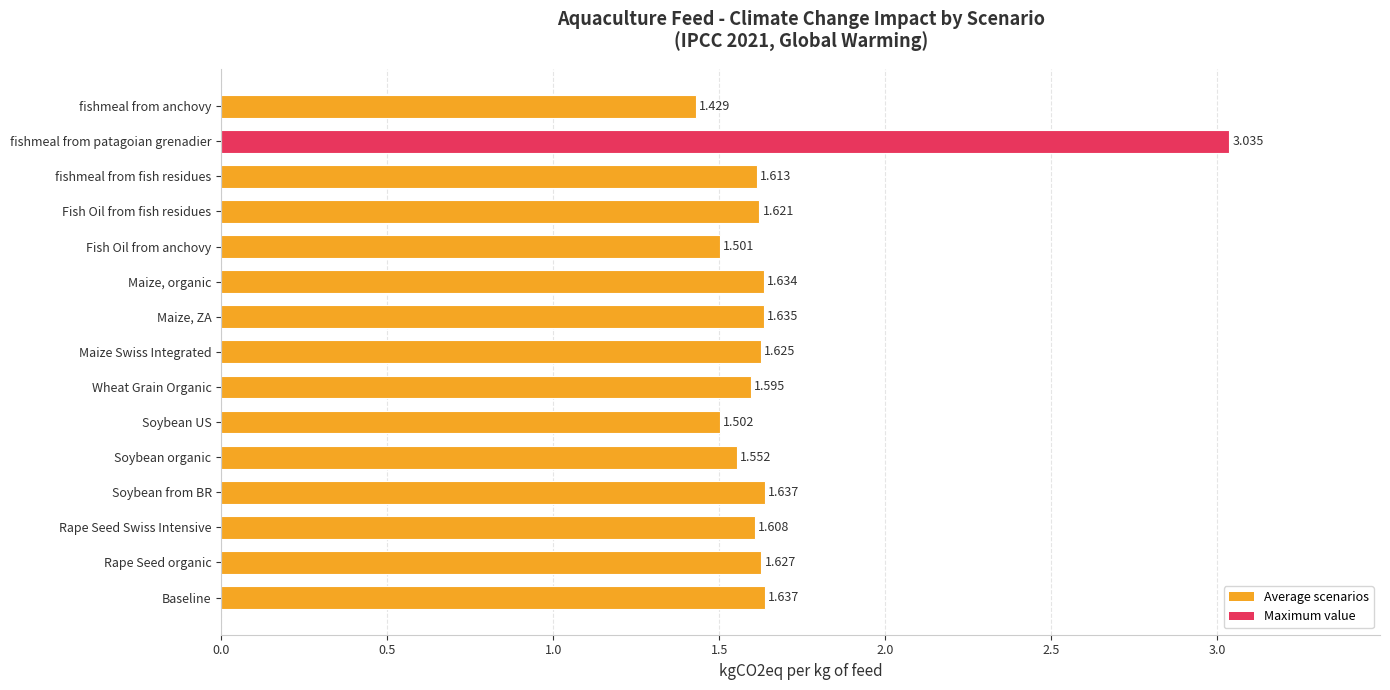

Between Wheat Grain Organic and Soybean US, which is larger?

Wheat Grain Organic